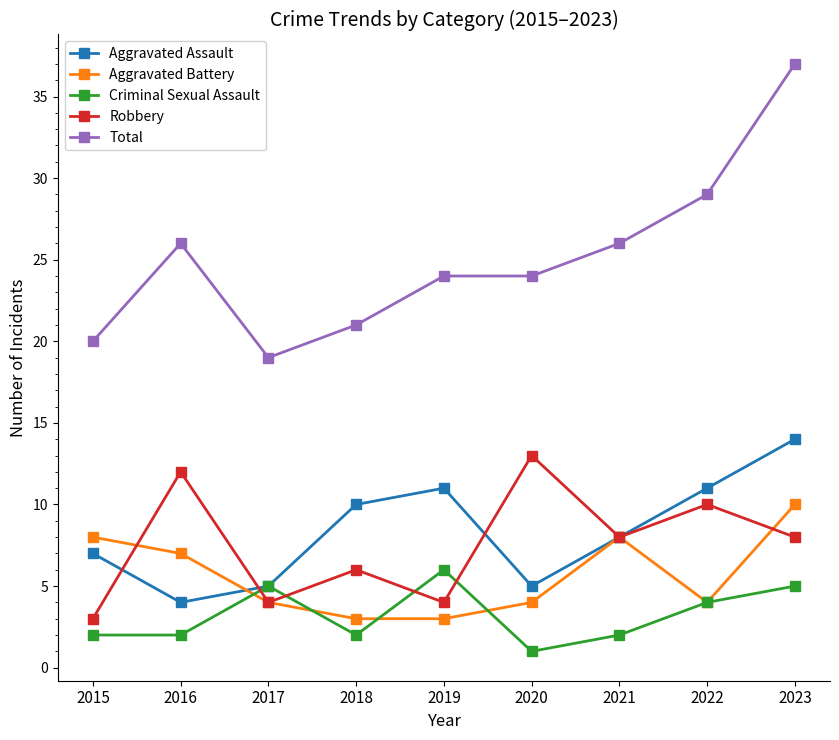

At which category does the chart reach its peak across all series?

2023